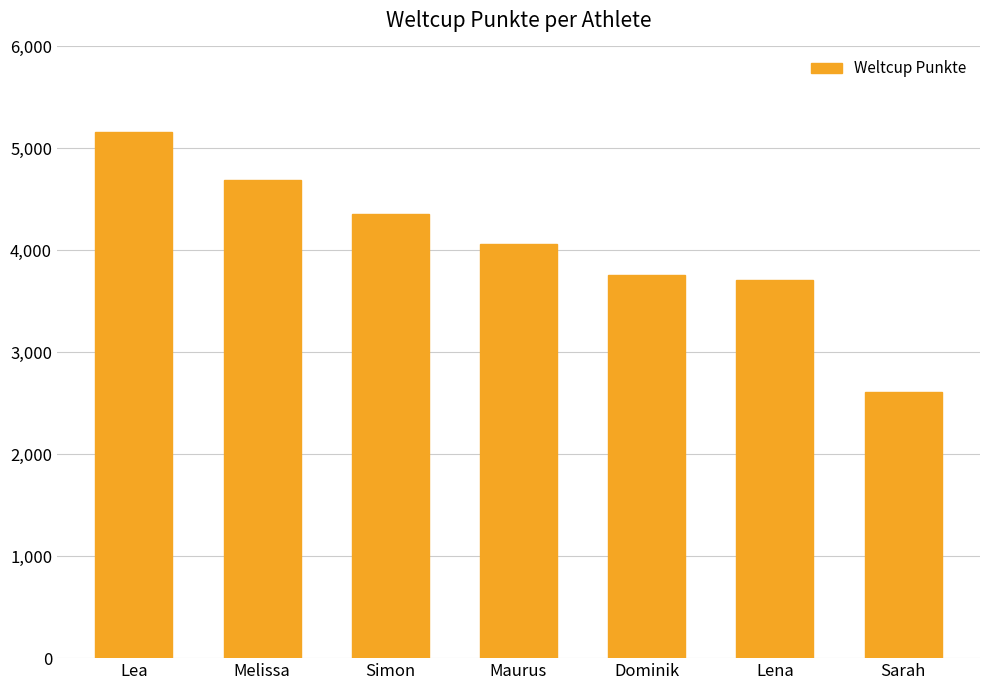

Is it true that the value at Dominik is 3754?

True